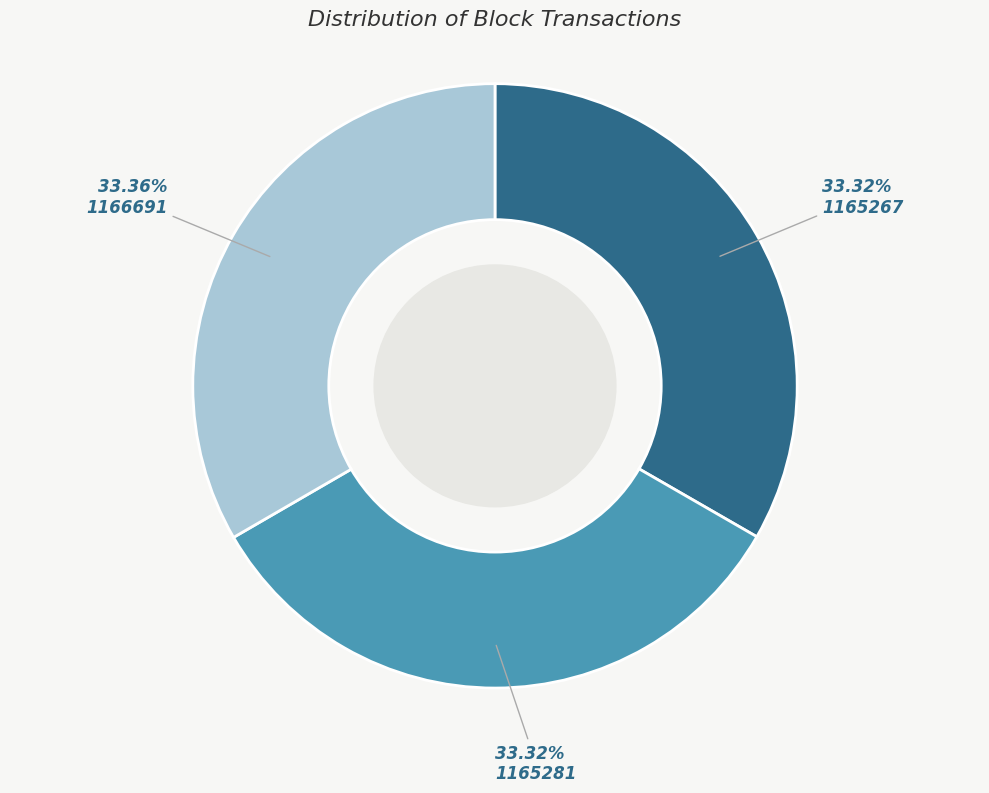

How many slices are in this pie chart?

3